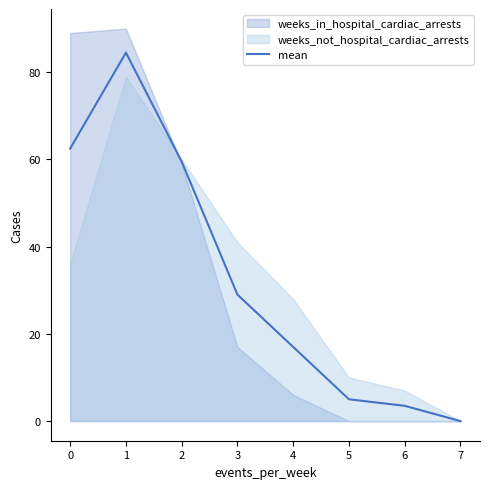

Where is mean nearest to the value 42?

3